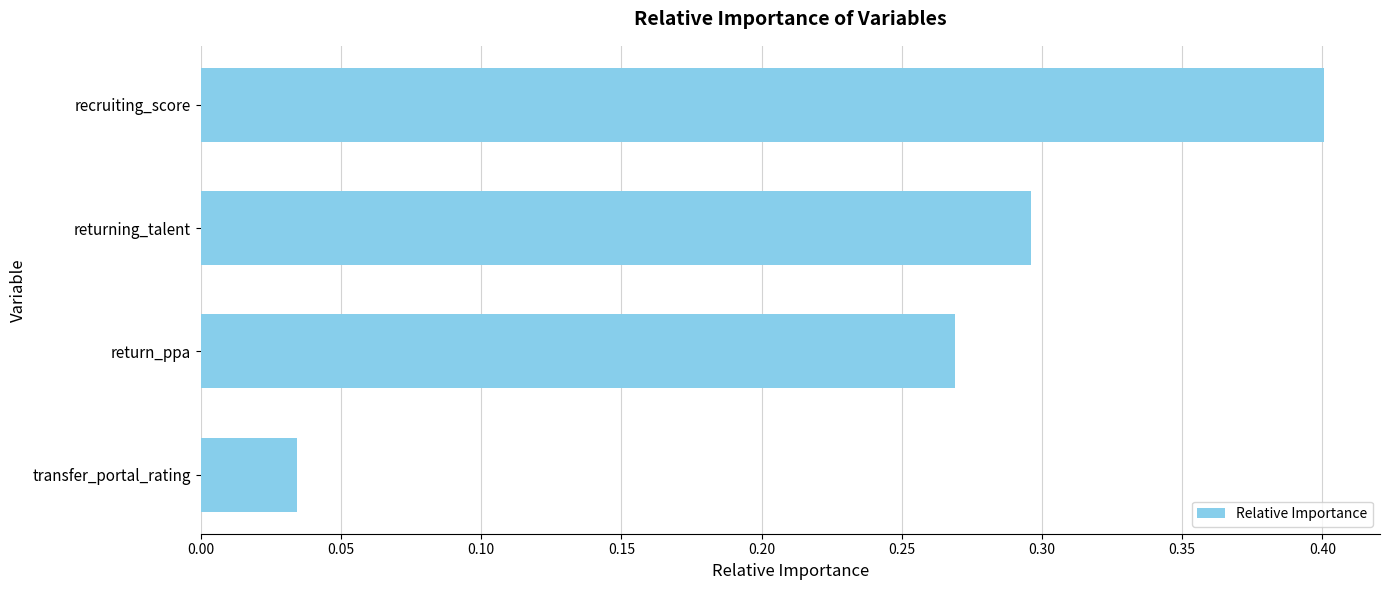

What is the sum of all values?

1.0